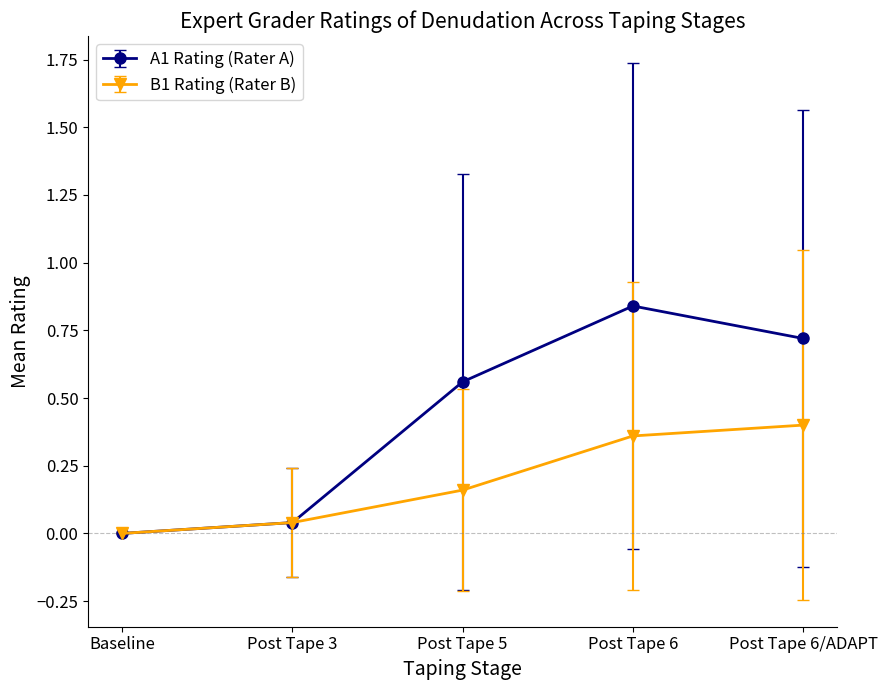

How many values in A1 Rating (Rater A) are above zero?

4